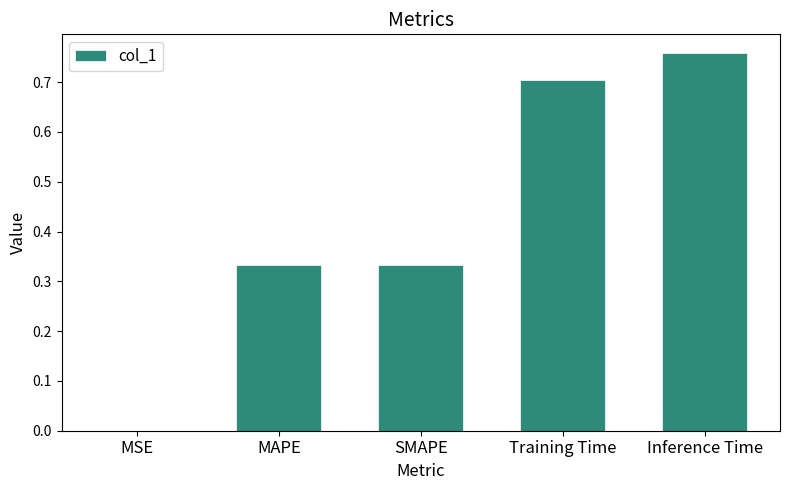

The value at MSE is 0.0. True or false?

True